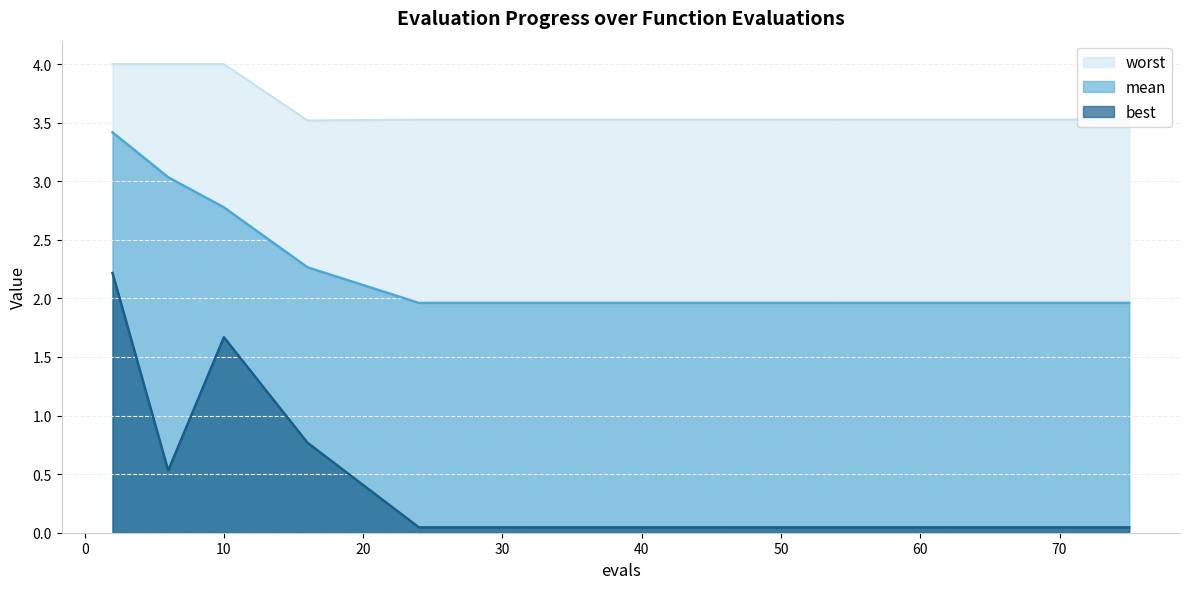

The mean series shows 3.0 at 6. True or false?

True